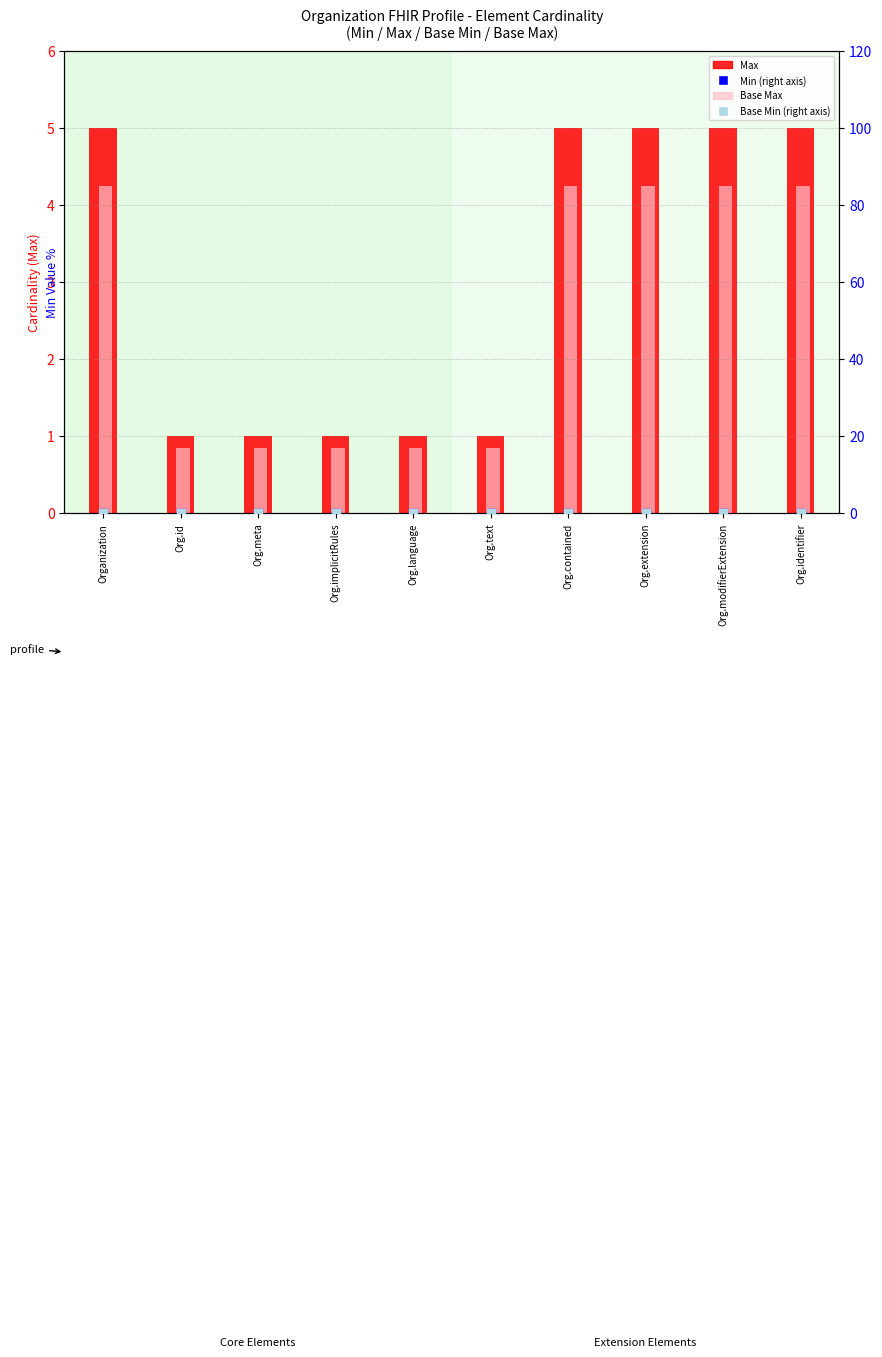

Is the value of Min (right axis) at Org.identifier greater than the value of Base Min (right axis) at Org.implicitRules?

No